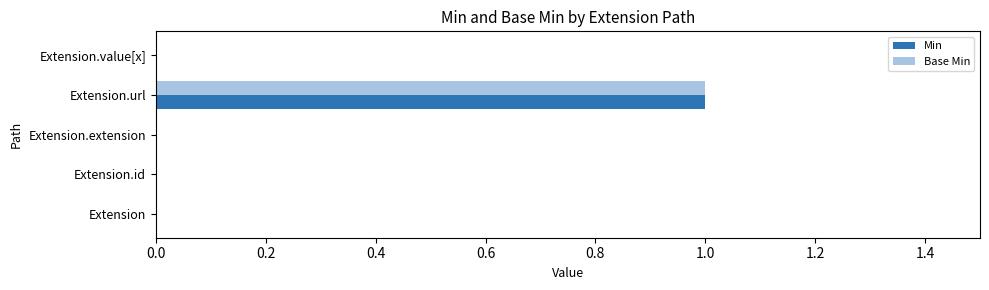

What is the highest value of the Base Min series?

1